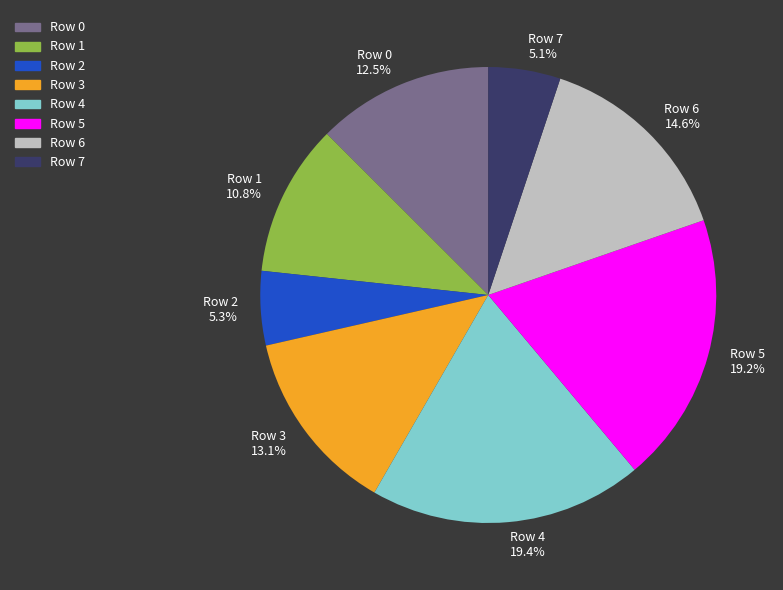

What percentage is the Row 6 slice, to the nearest percent?

15%